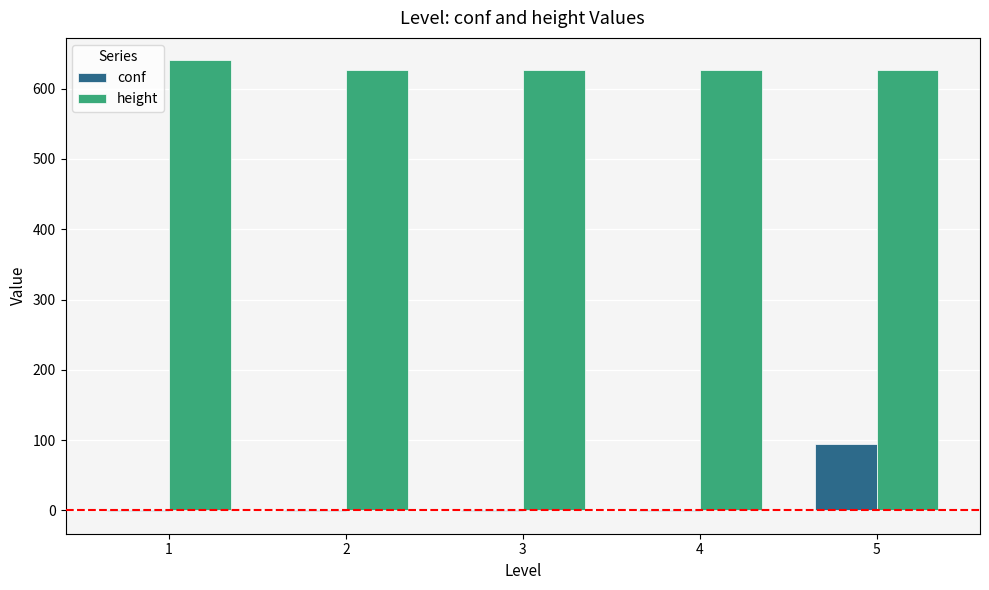

What value does the conf series have at 3?

-1